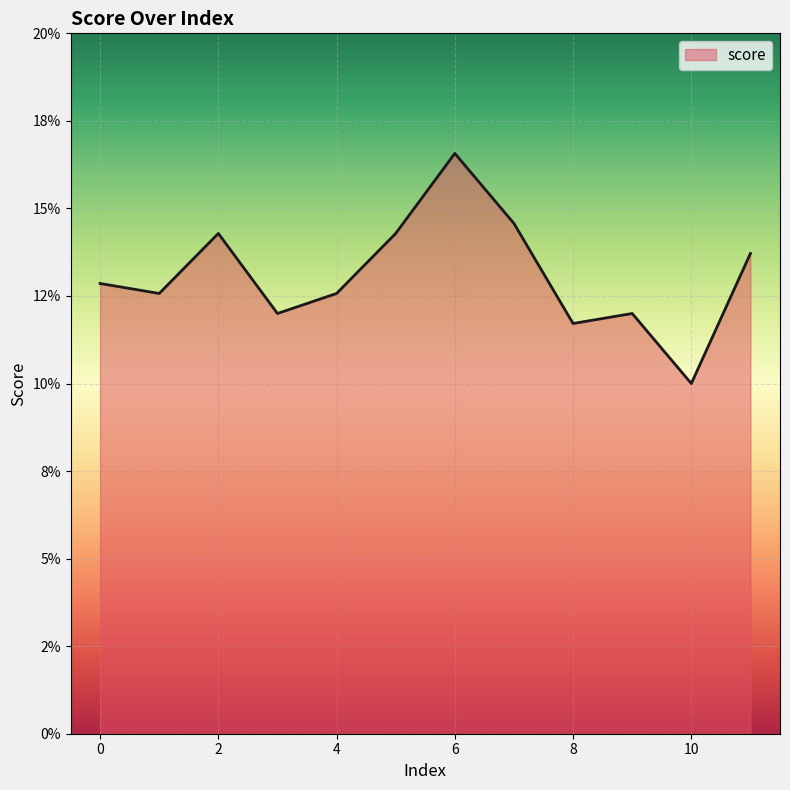

At which label is the value closest to 0?

10